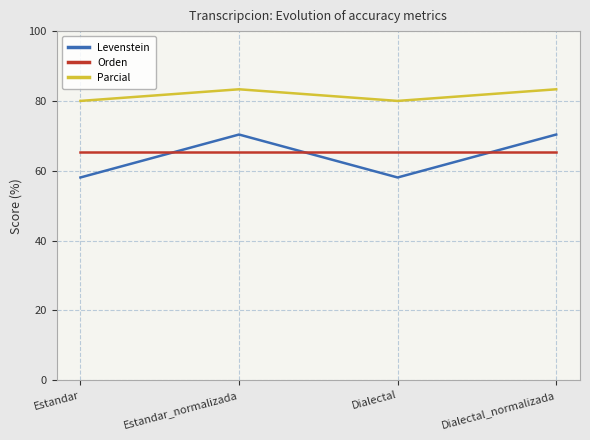

Between Estandar_normalizada and Dialectal, which series saw the biggest shift?

Levenstein